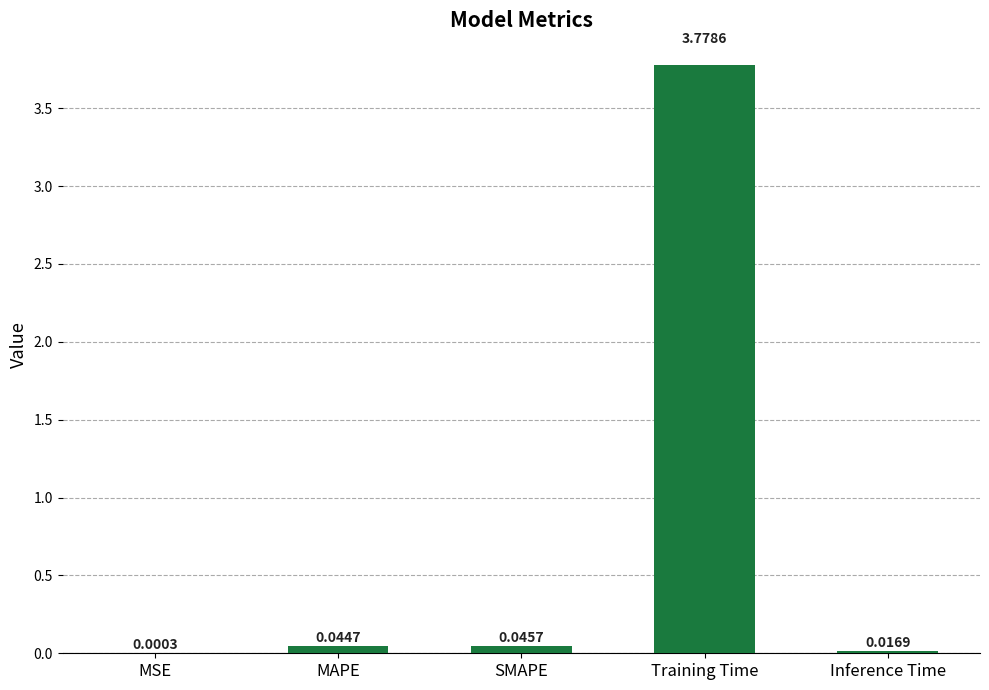

What is the change in value from MSE to Training Time?

+3.8